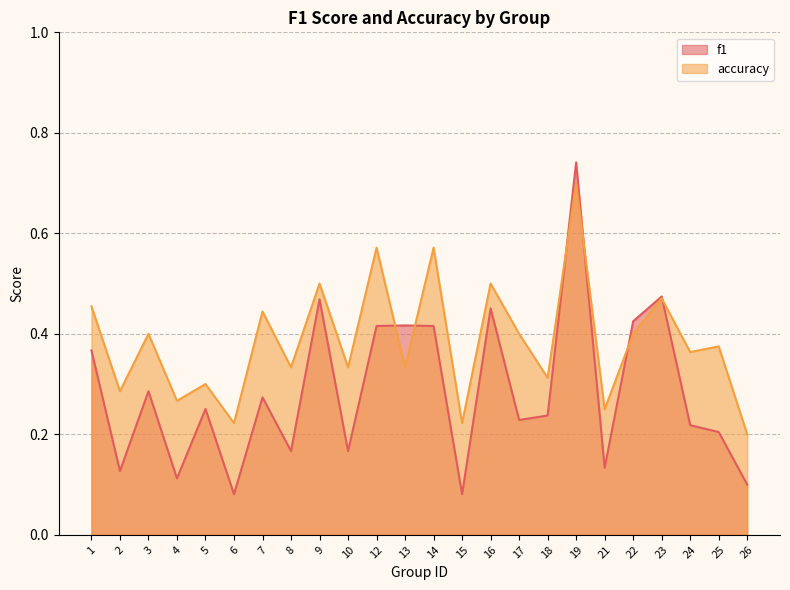

In f1, how many points are lower than both neighbors (excluding endpoints)?

8